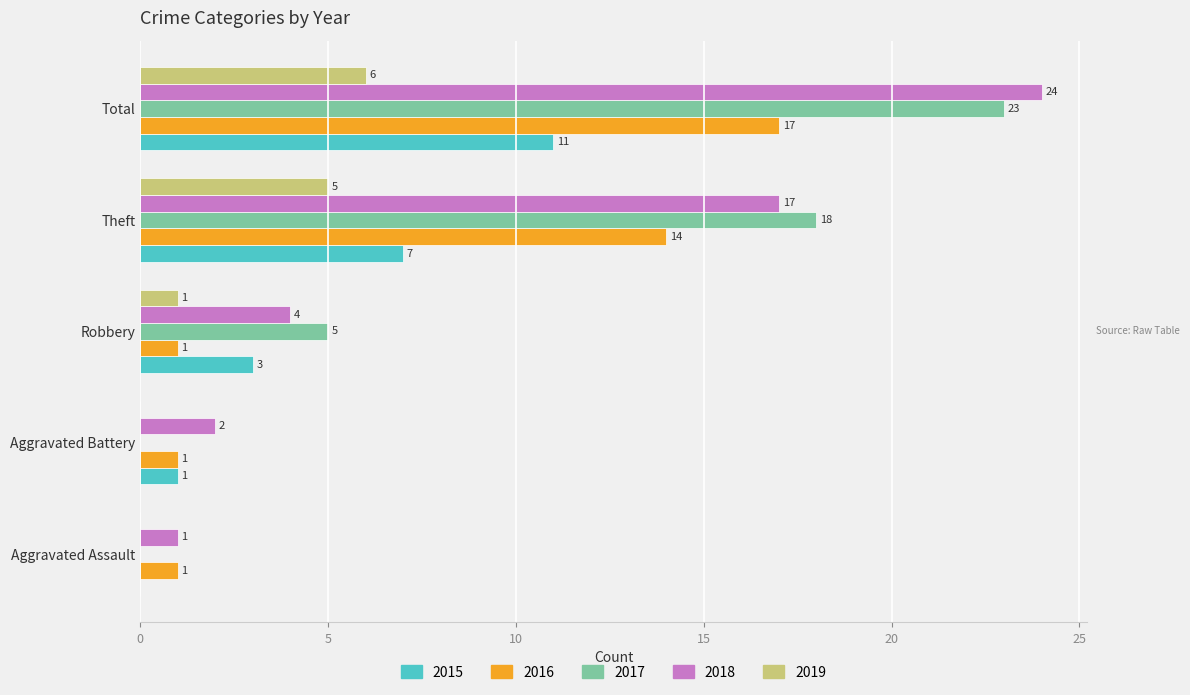

At which category is the sum across all series the highest?

Total